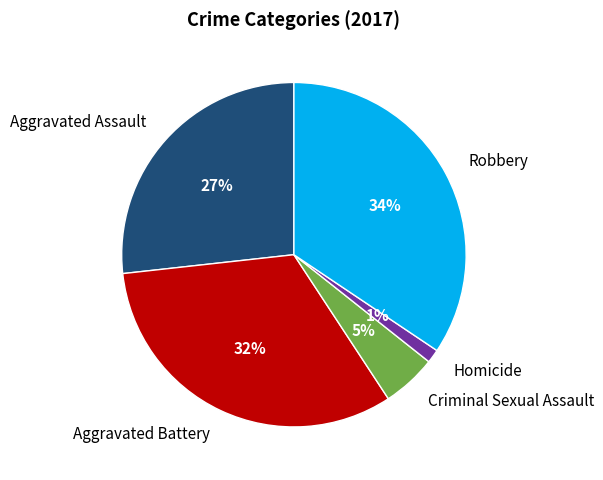

What is the largest slice in the pie chart?

Robbery